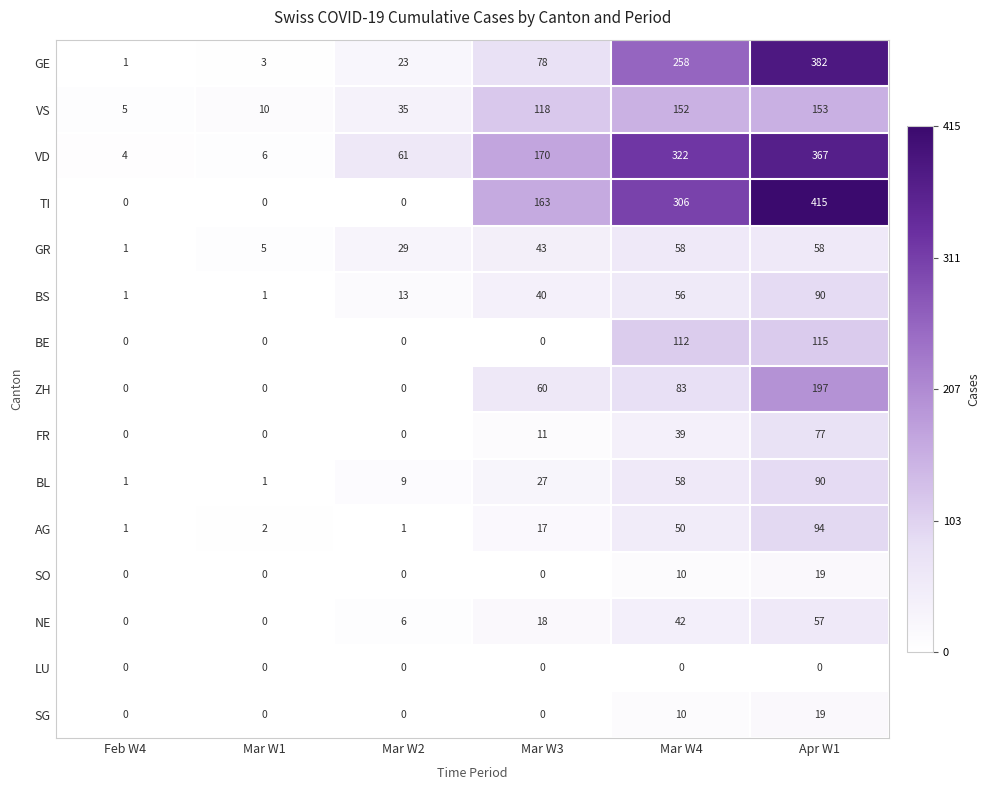

What is the difference between the maximum and second lowest values in the SO series?

19